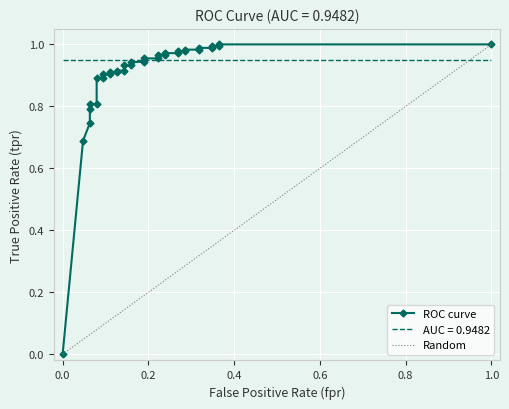

Reading left to right, what are all the values shown in this chart?

0.0	0.7	0.7	0.8	0.8	0.8	0.9	0.9	0.9	0.9	0.9	0.9	0.9	0.9	0.9	0.9	0.9	0.9	1.0	1.0	1.0	1.0	1.0	1.0	1.0	1.0	1.0	1.0	1.0	1.0	1.0	1.0	1.0	1.0